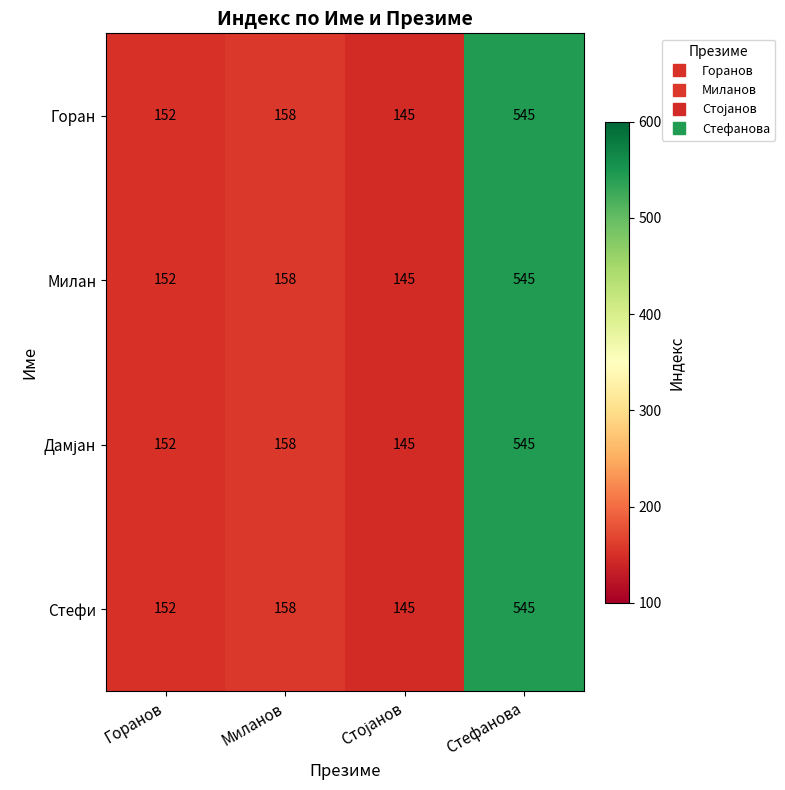

True or false: Стефи has a value of 745 at Стефанова.

False